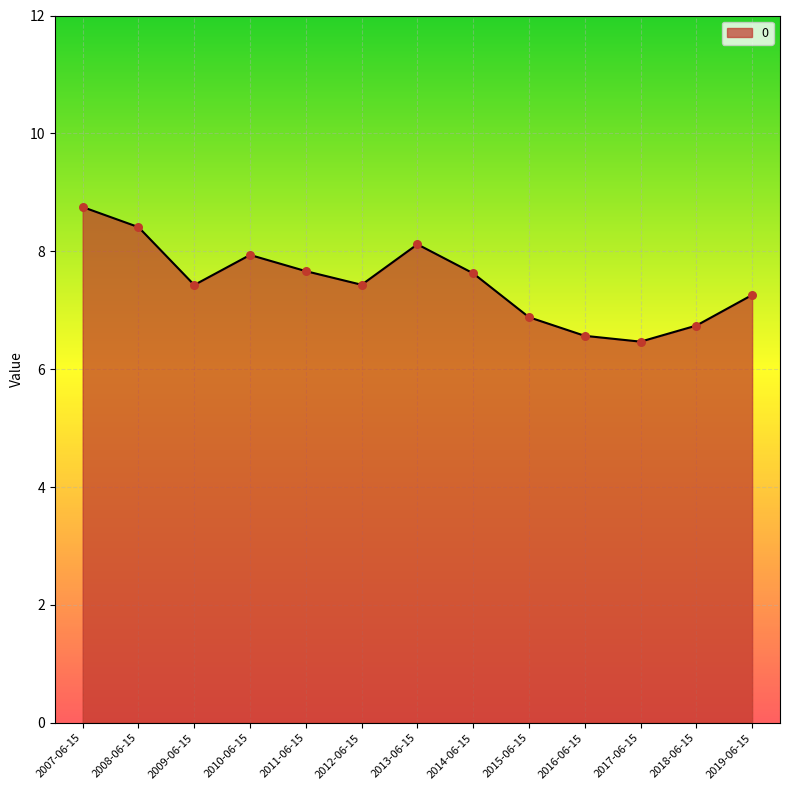

What is the change in value from 2007-06-15 to 2017-06-15?

-2.3